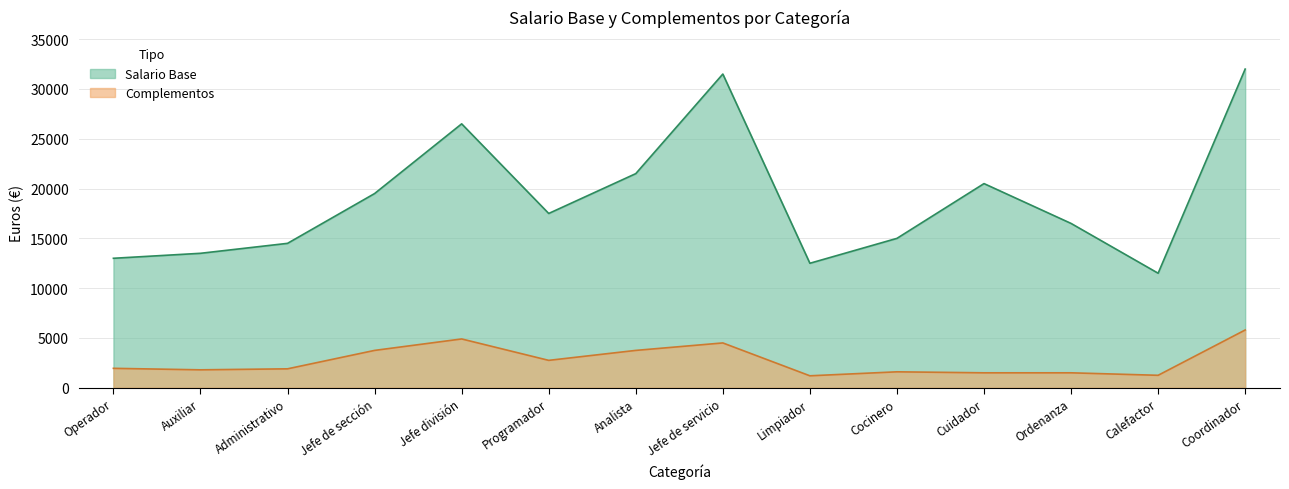

At which label is Complementos closest to 3500?

Jefe de sección